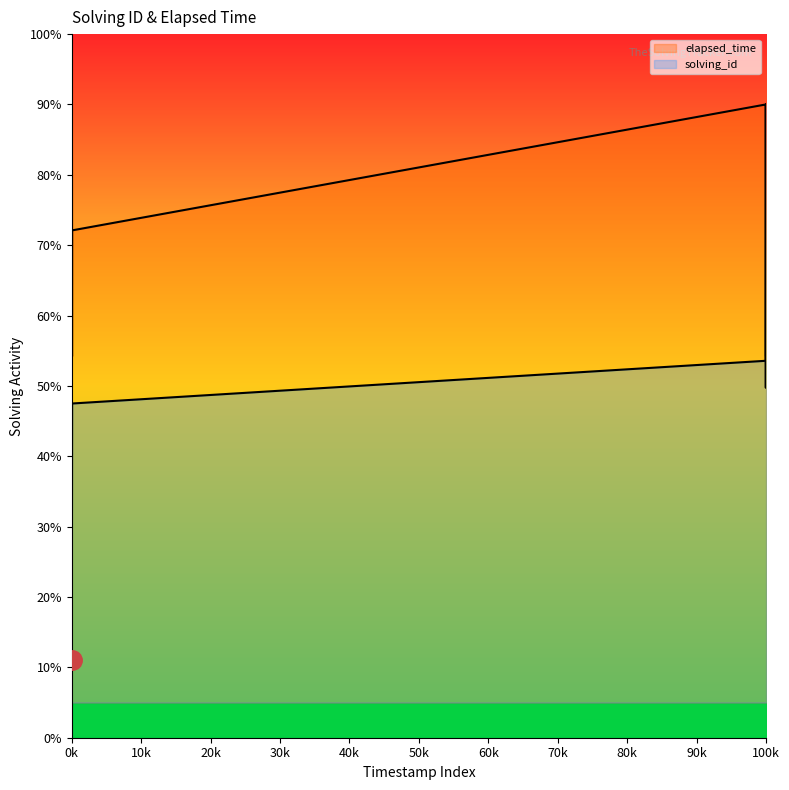

How many lines are shown in the chart?

2